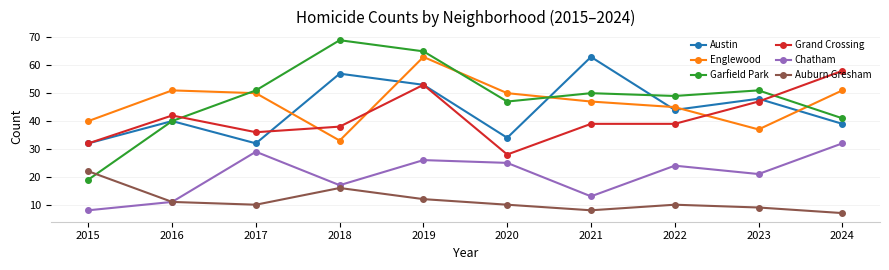

True or false: Chatham and Austin intersect in this chart.

False